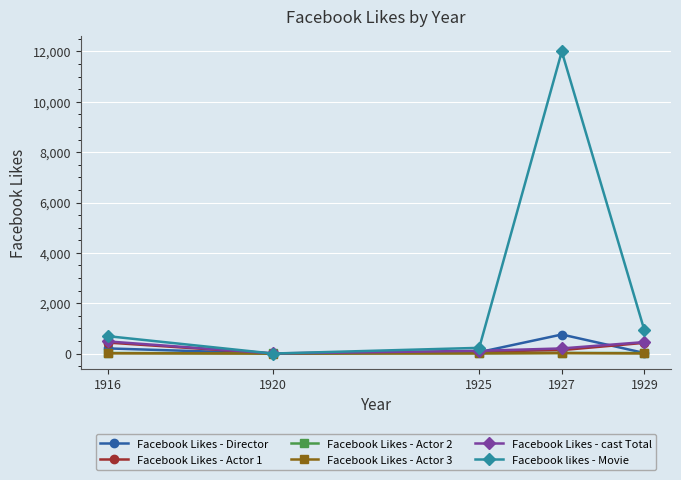

What is the highest value of the Facebook Likes - cast Total series?

481